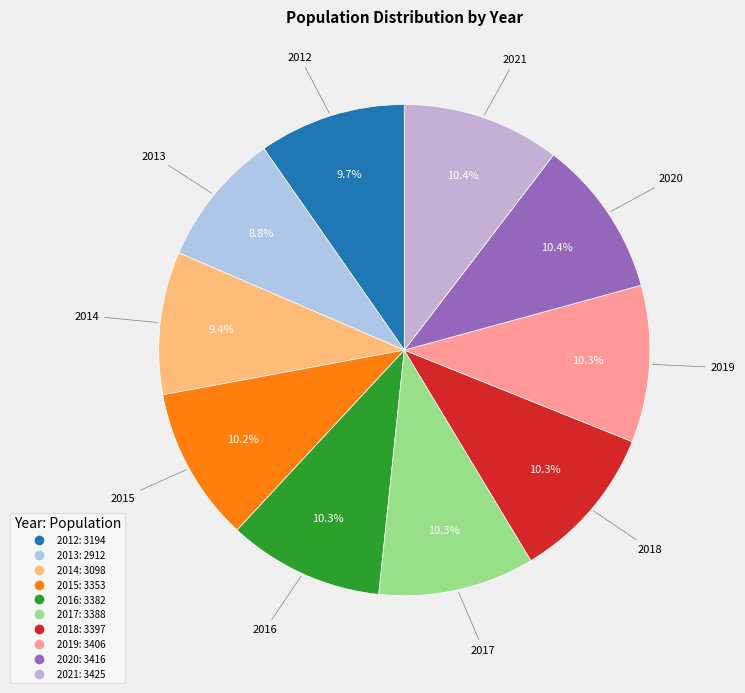

Combined, do 2019 and 2013 account for over 50%?

No